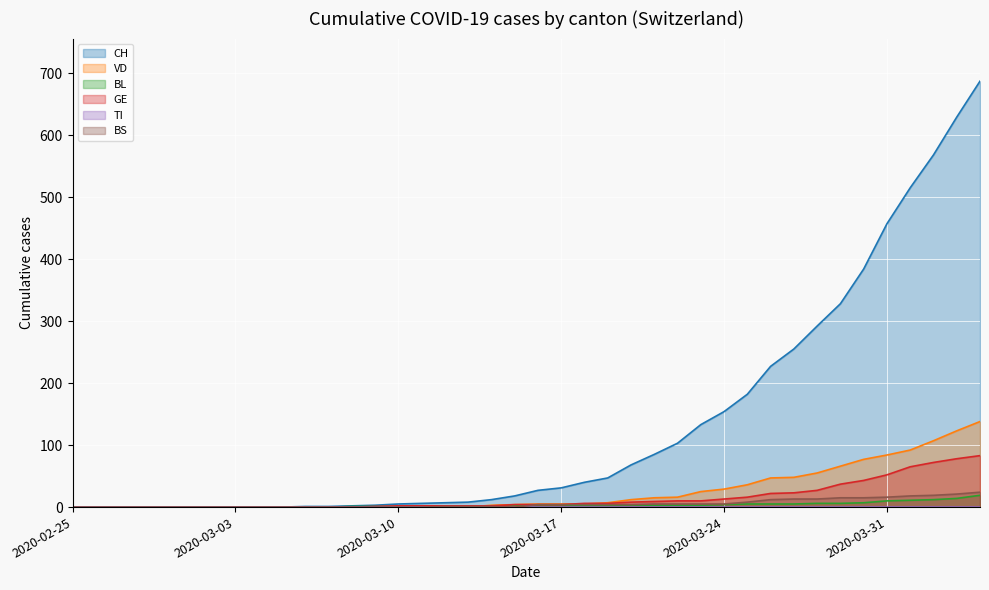

How many intersections are there between BL and VD?

1